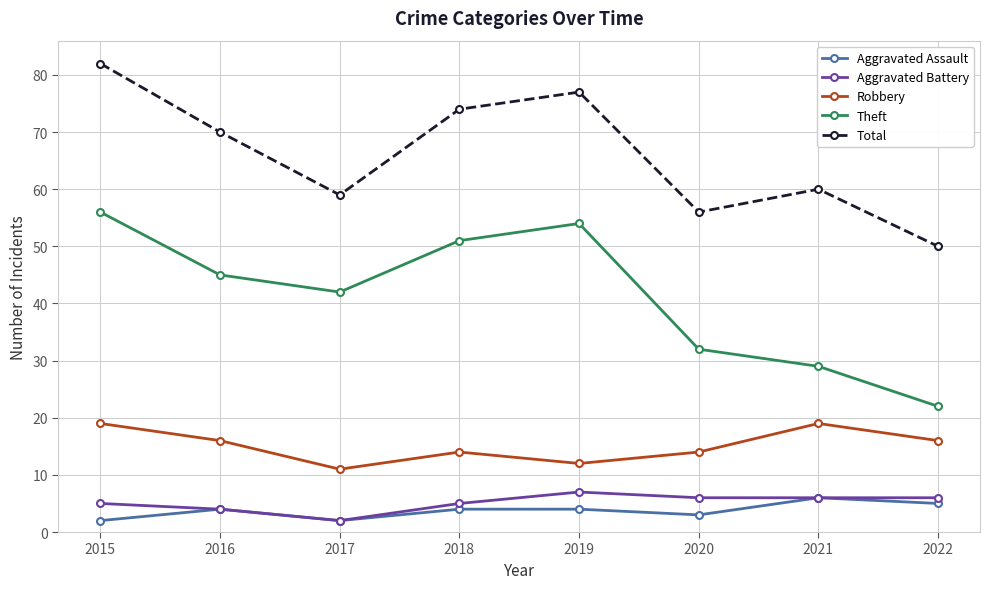

Which series has the largest total across all categories?

Total